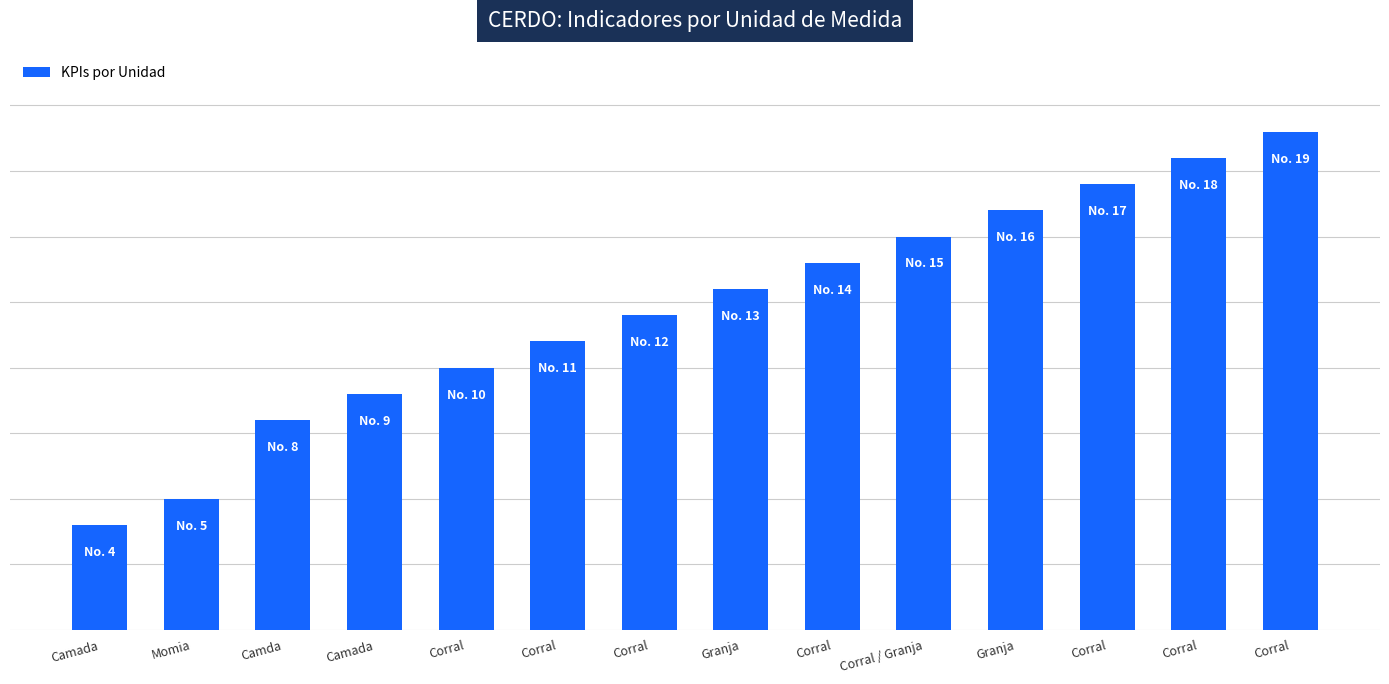

Where is the data nearest to the value 11?

Corral